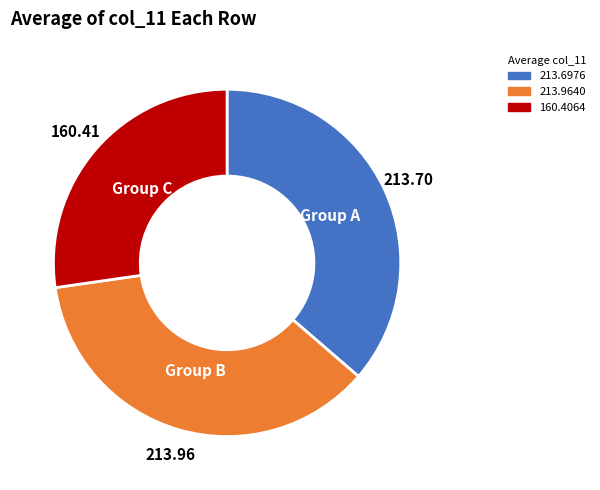

Count the number of slices in the pie.

3